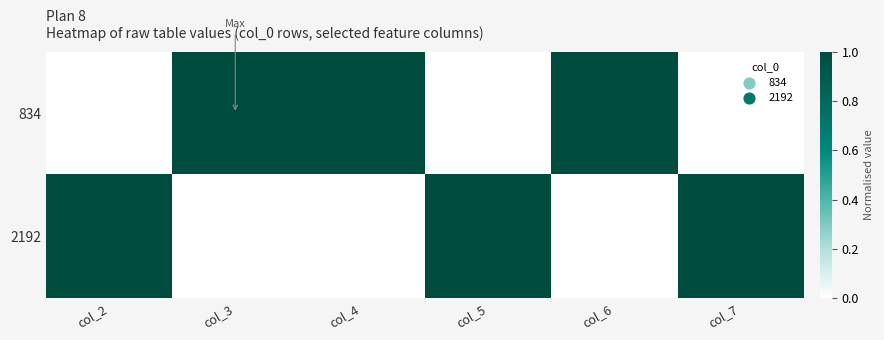

At which category is the sum across all series the highest?

col_2